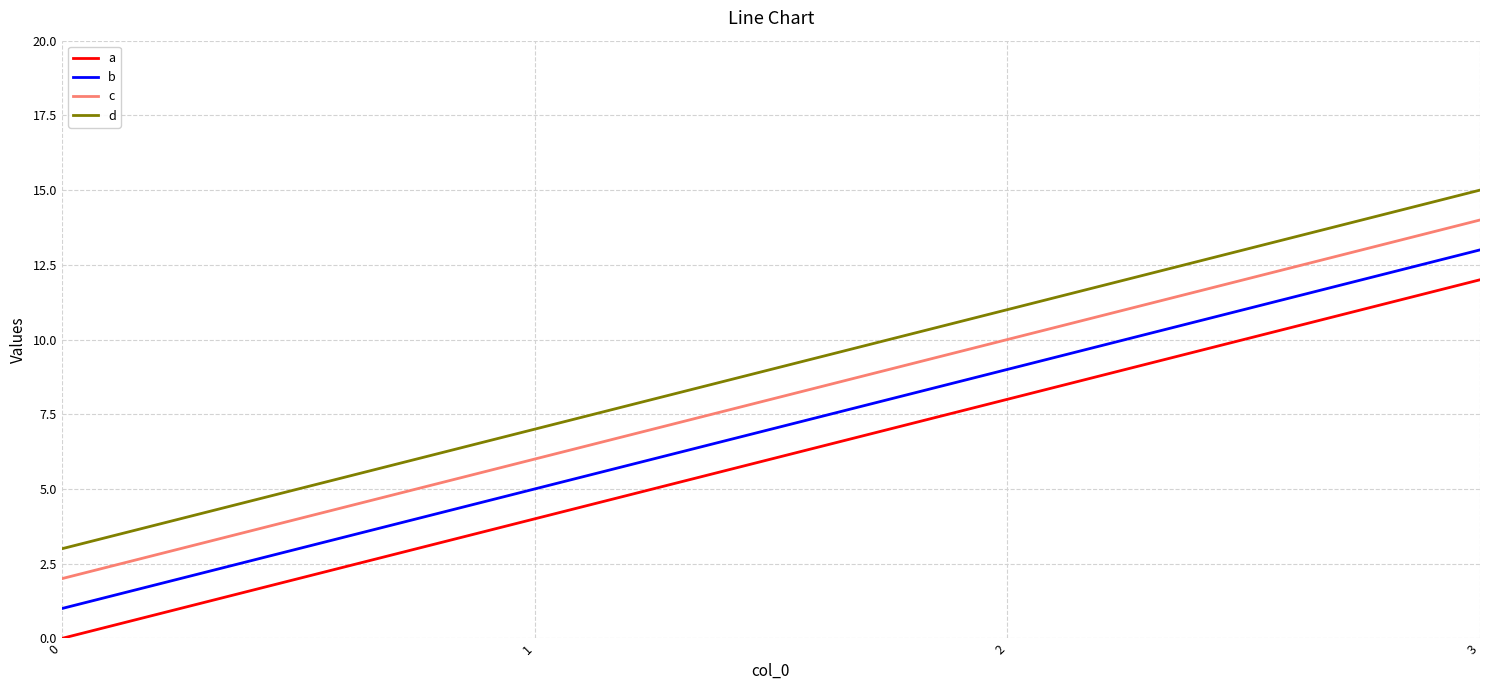

List the labels in order of b value, smallest first.

0, 1, 2, 3